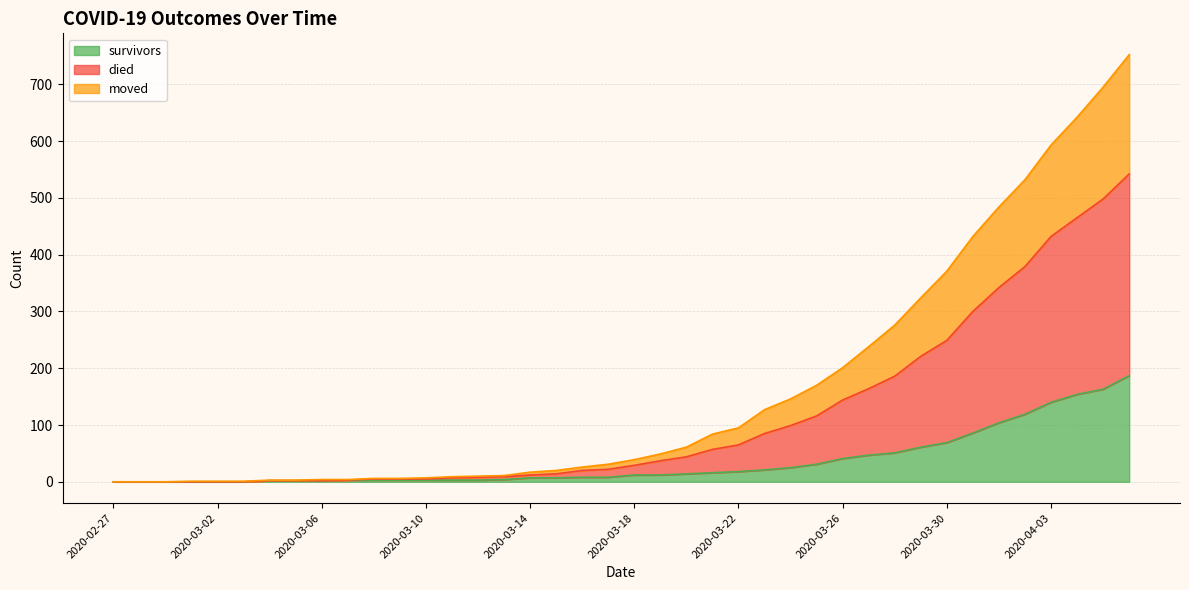

What is the difference between the highest and lowest values at 2020-03-23?

106